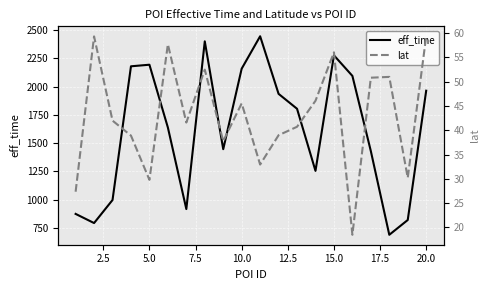

True or false: eff_time has a value of 2076.3 at 13.

False